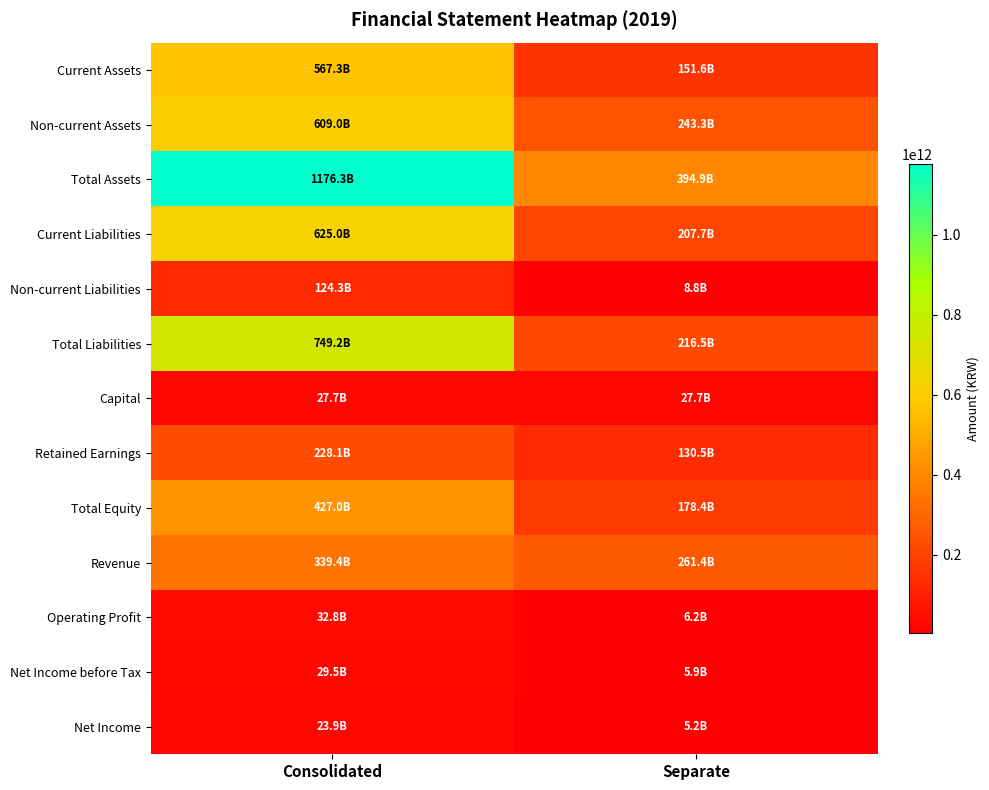

Which series has the largest total across all categories?

Total Assets